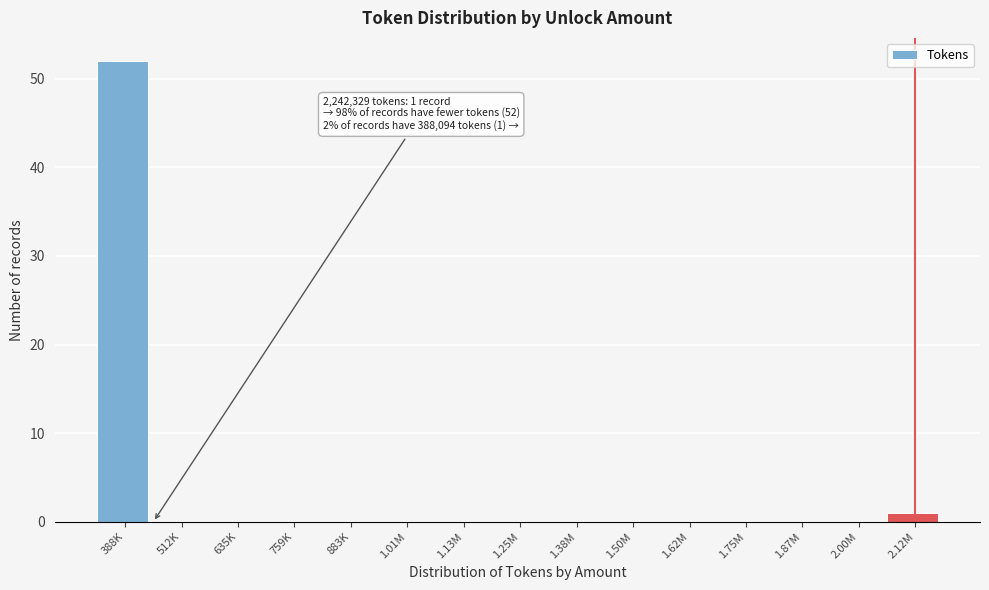

Reading right to left, what are all the values shown in this chart?

2.12M=1	2.00M=0	1.87M=0	1.75M=0	1.62M=0	1.50M=0	1.38M=0	1.25M=0	1.13M=0	1.01M=0	883K=0	759K=0	635K=0	512K=0	388K=52